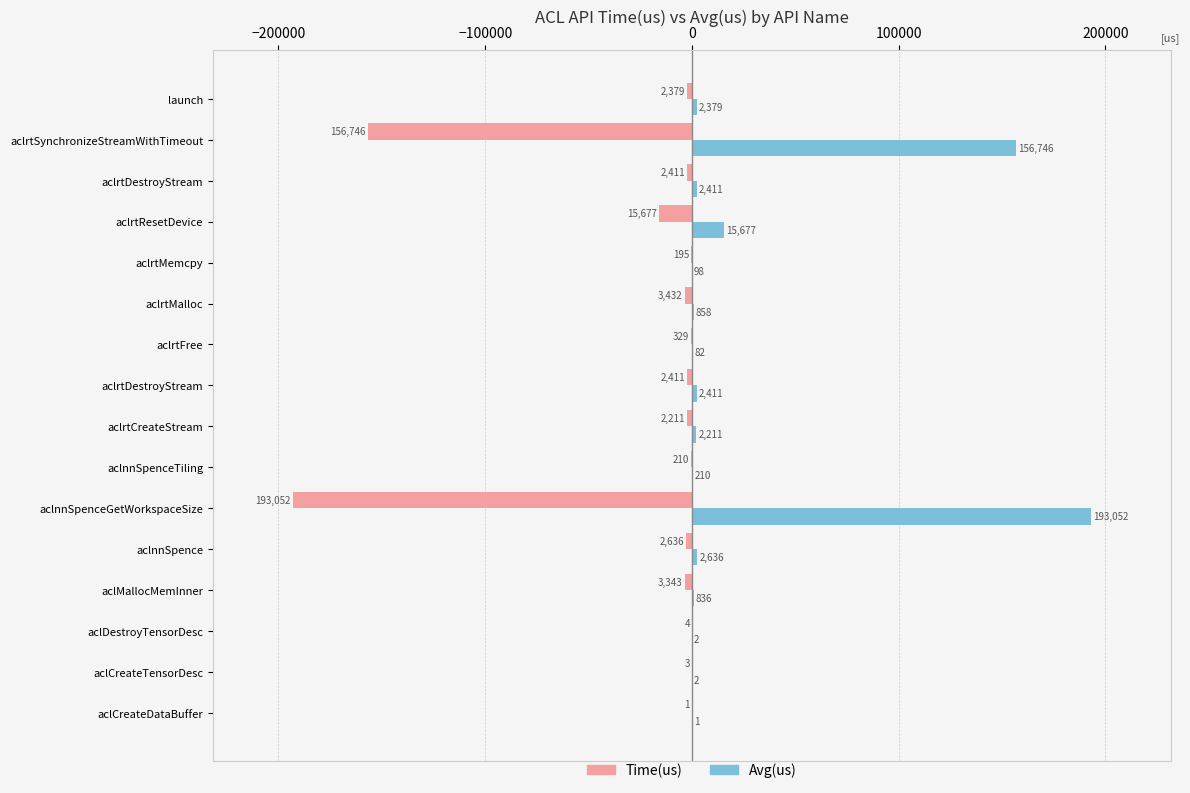

How many categories are shown in the chart?

16